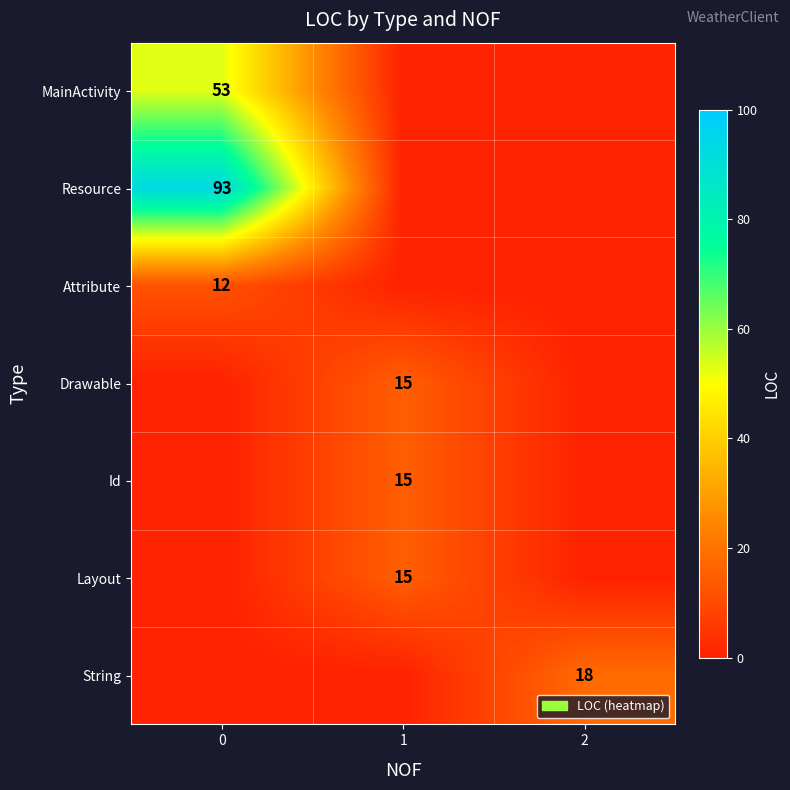

What is the spread (max minus min) of values at 2?

18